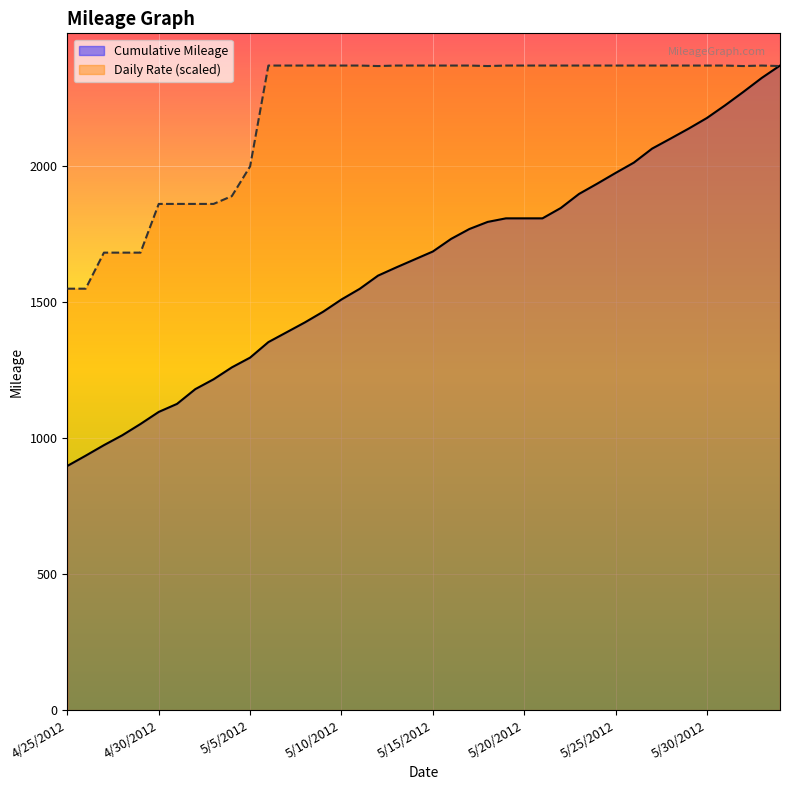

What is the label of the 15th point from the left?

5/9/2012